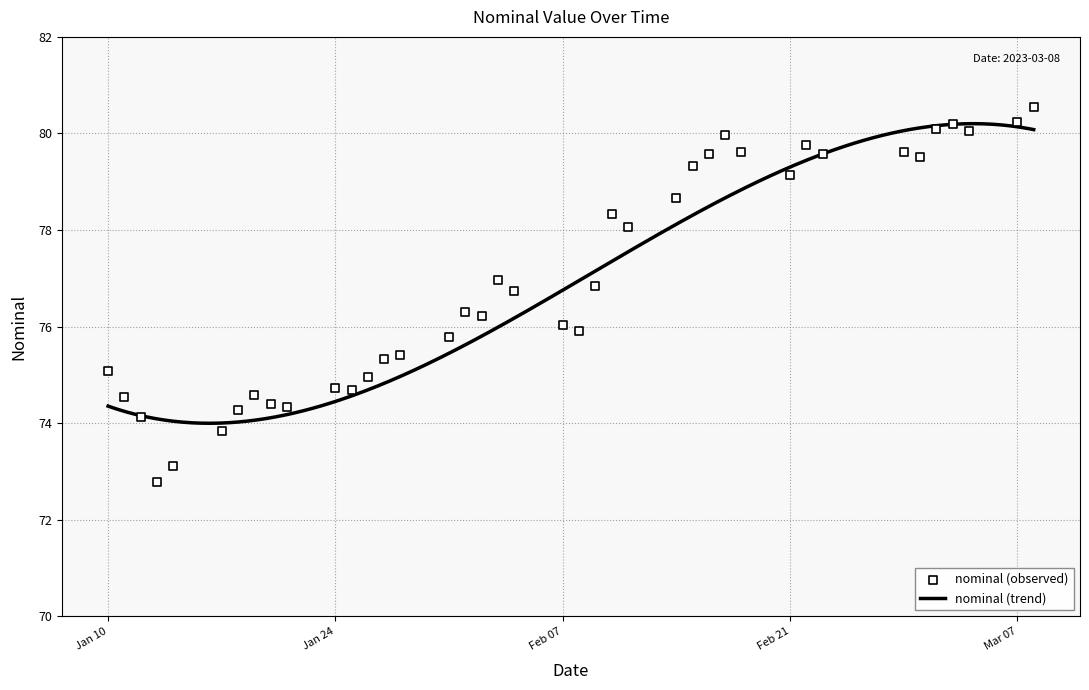

Approximately how many times larger is the value at 2023-02-18 compared to 2023-02-28?

1.0